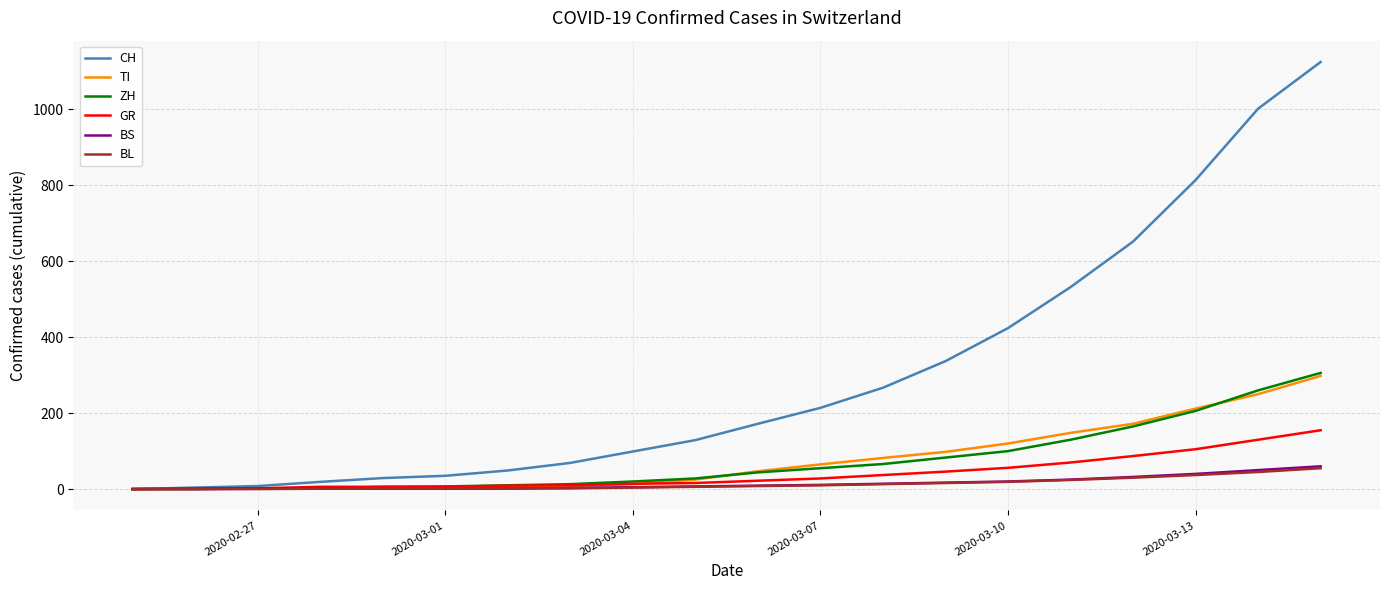

Which series has the largest total across all categories?

CH